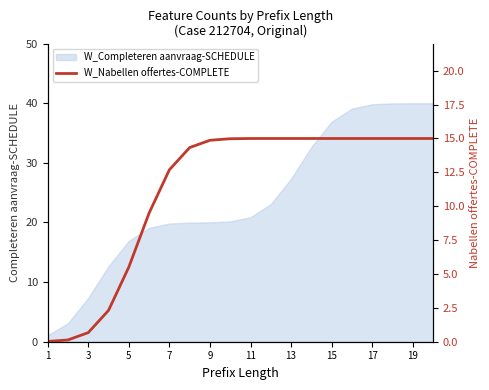

What is the maximum value for W_Completeren aanvraag-SCHEDULE?

40.0